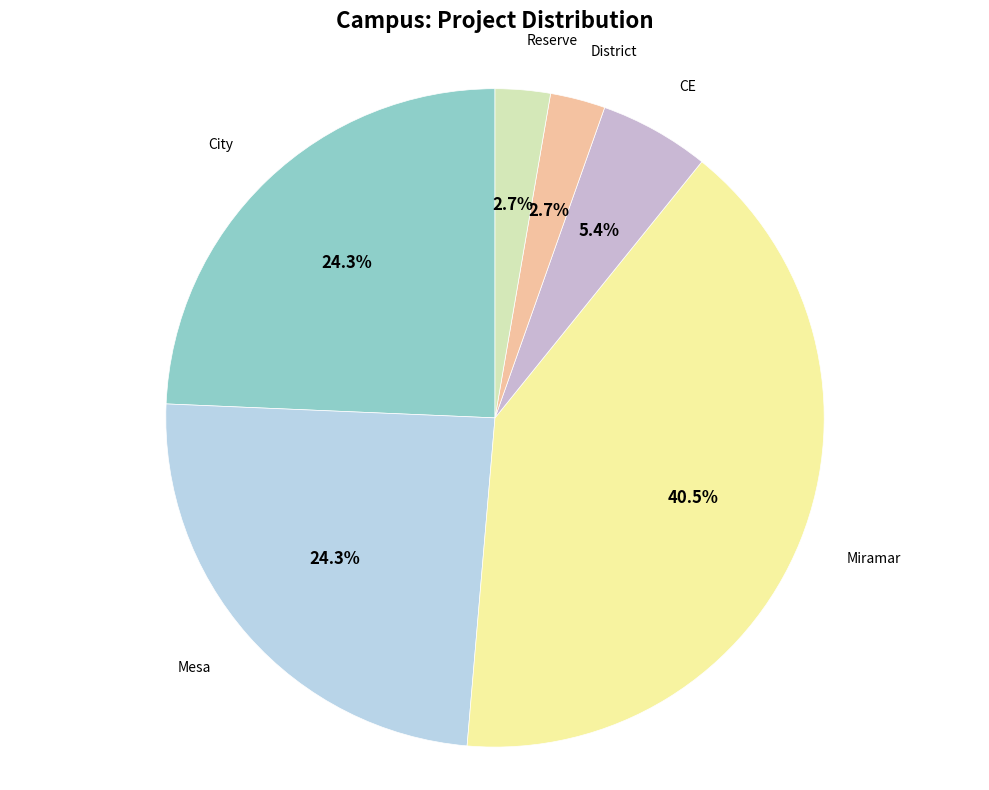

Which slice is the largest?

Miramar